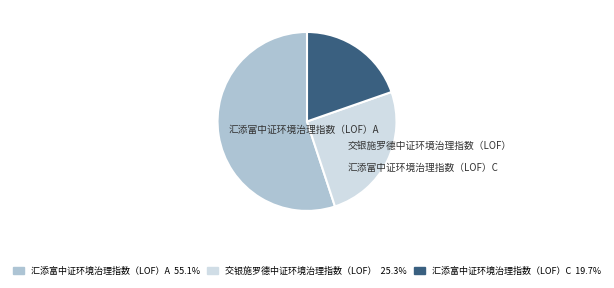

Which slice is the smallest?

汇添富中证环境治理指数（LOF）C